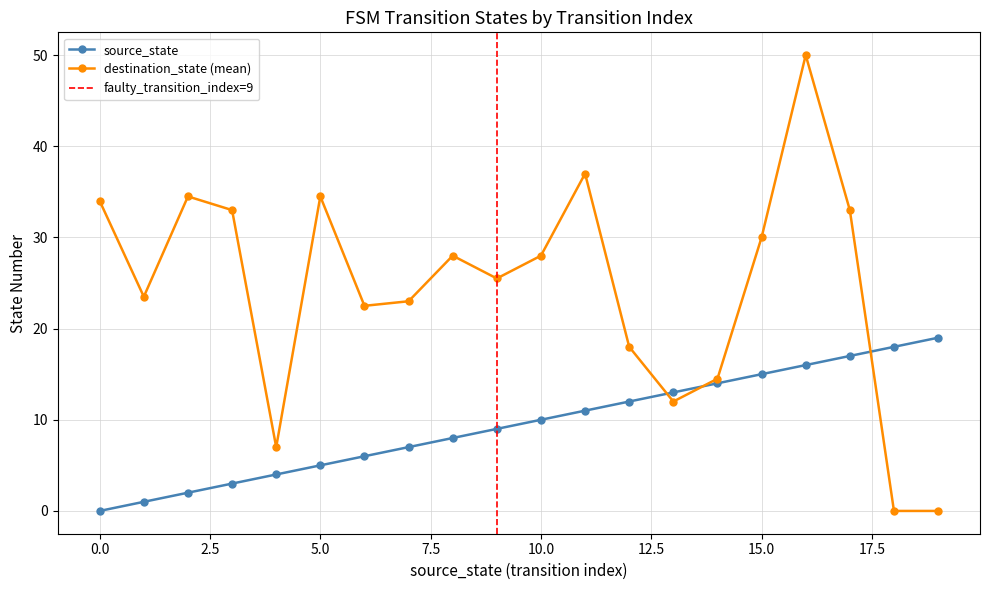

Which series changed the most between 1 and 36?

destination_state